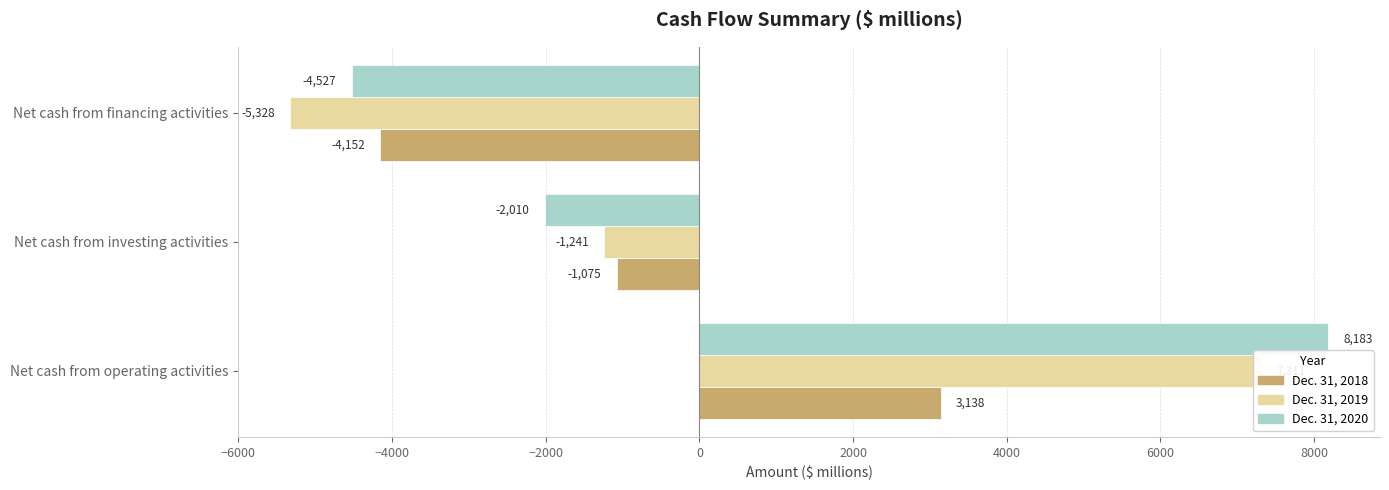

What are all the series names shown in the legend?

Dec. 31, 2018, Dec. 31, 2019, Dec. 31, 2020